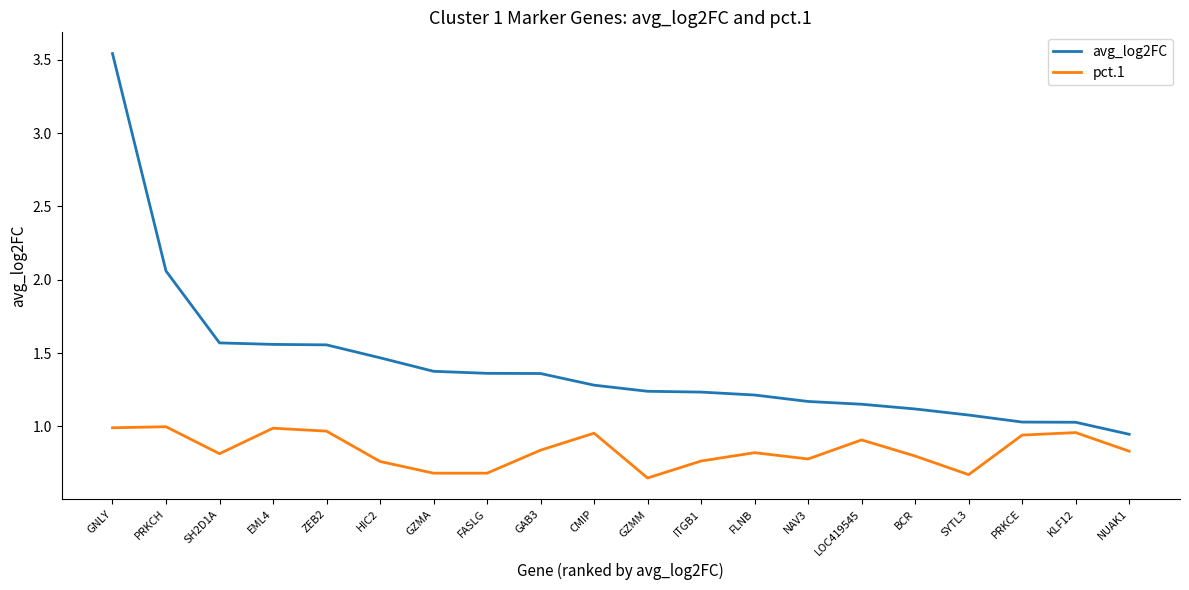

Which series has the largest range (max minus min)?

avg_log2FC